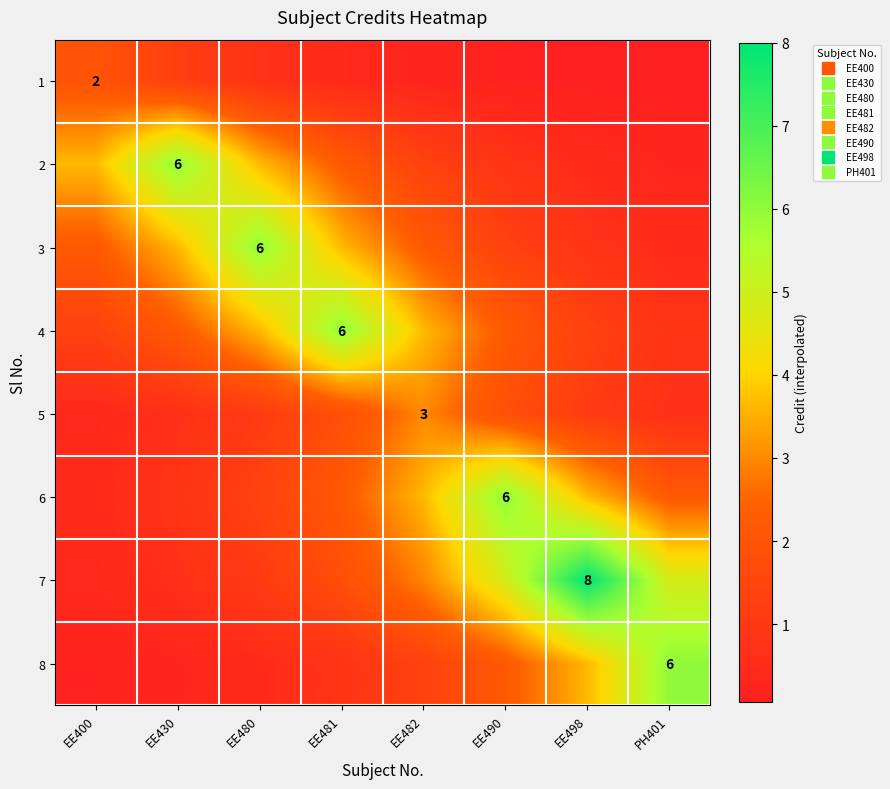

Which series changed the most between EE430 and EE498?

7